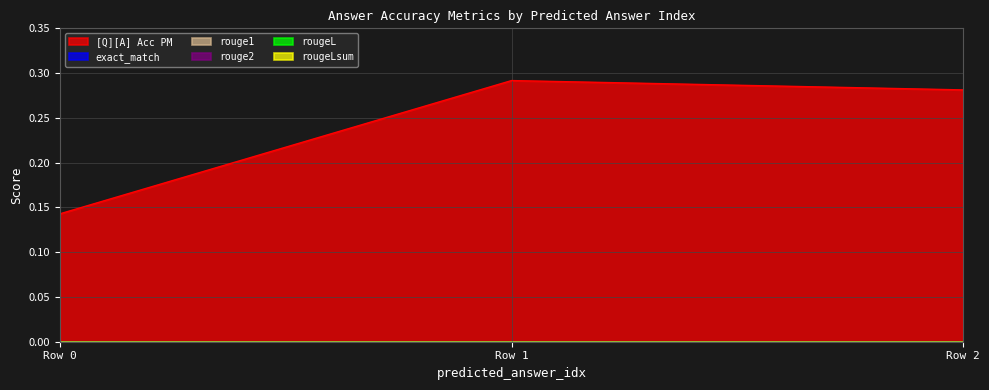

The value of rouge2 at 0 is 0.0. True or false?

True